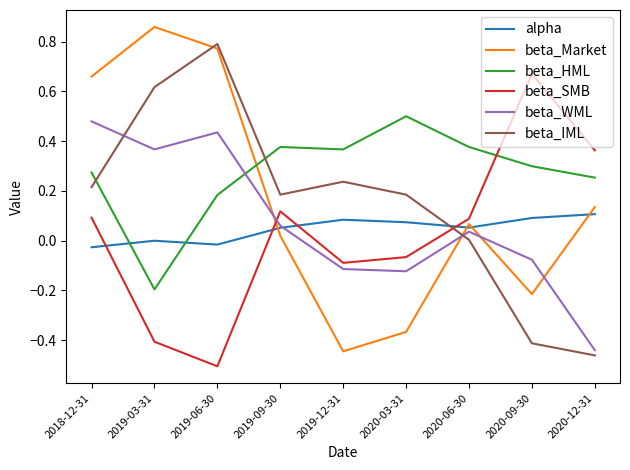

Is the value of beta_HML at 2020-06-30 greater than the value of alpha at 2020-06-30?

Yes